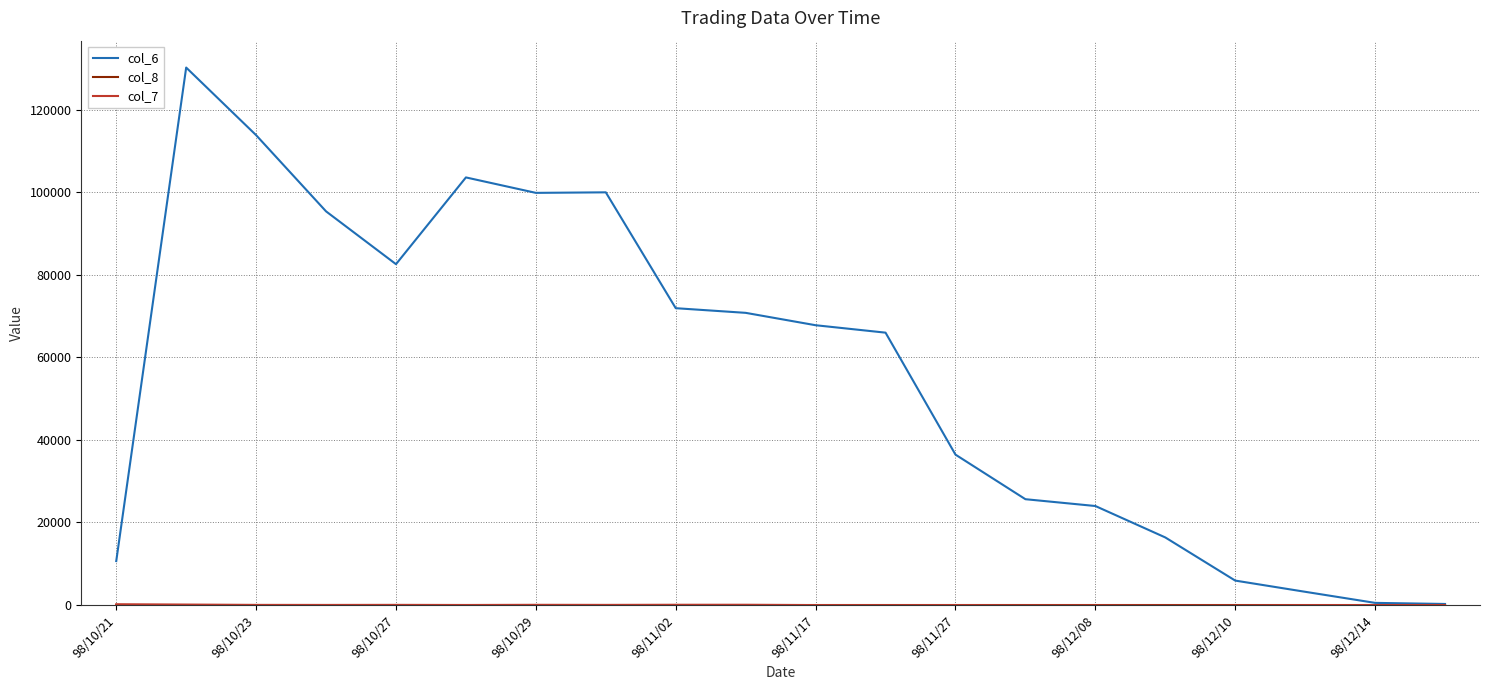

What is the maximum value shown in the chart?

130245.0